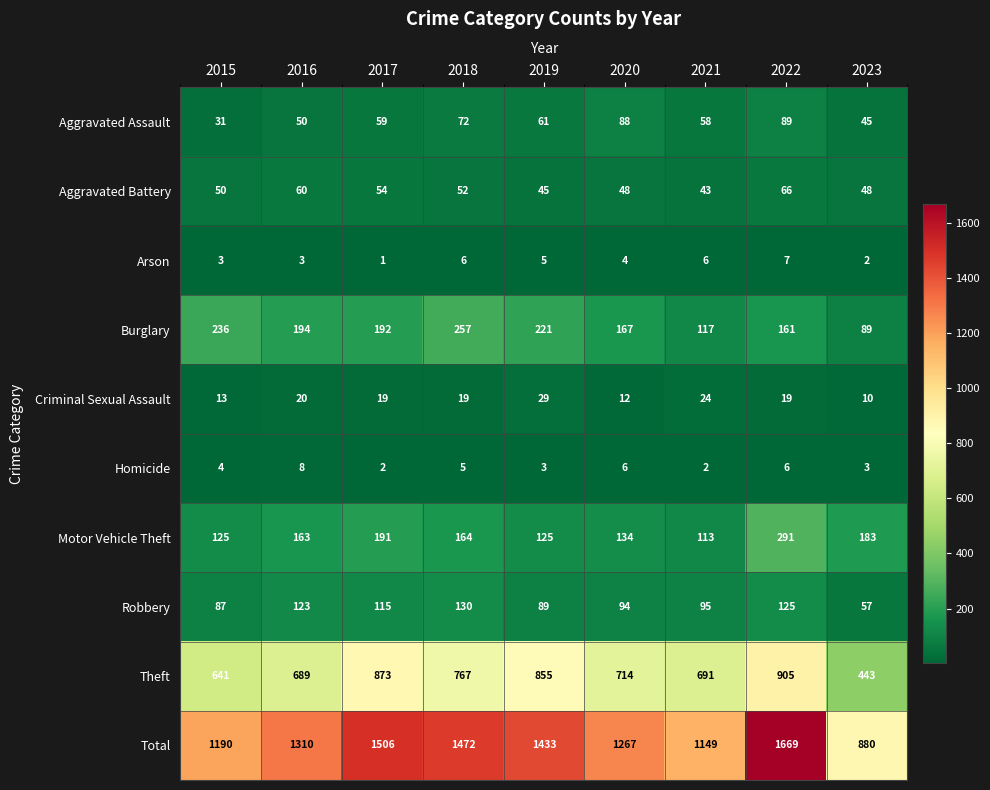

What is the difference between the Aggravated Assault values at 2023 and 2015?

14